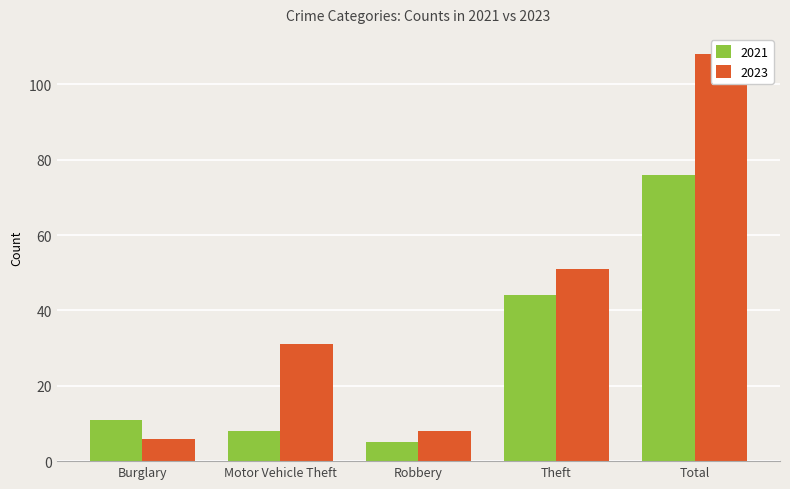

At which label is 2021 closest to 38?

Theft